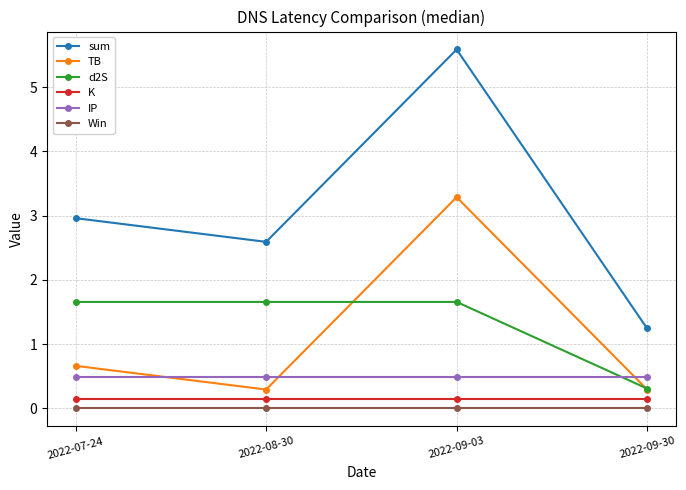

Which series has the widest spread of values?

sum